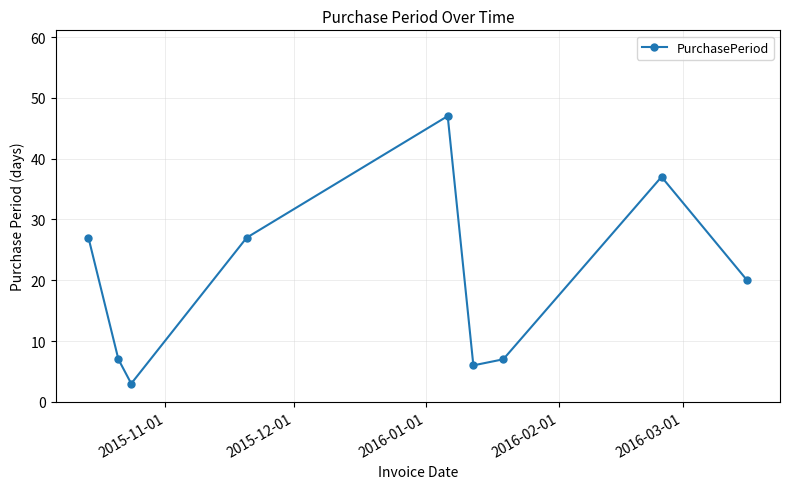

What is the value of the 4th point from the left?

27